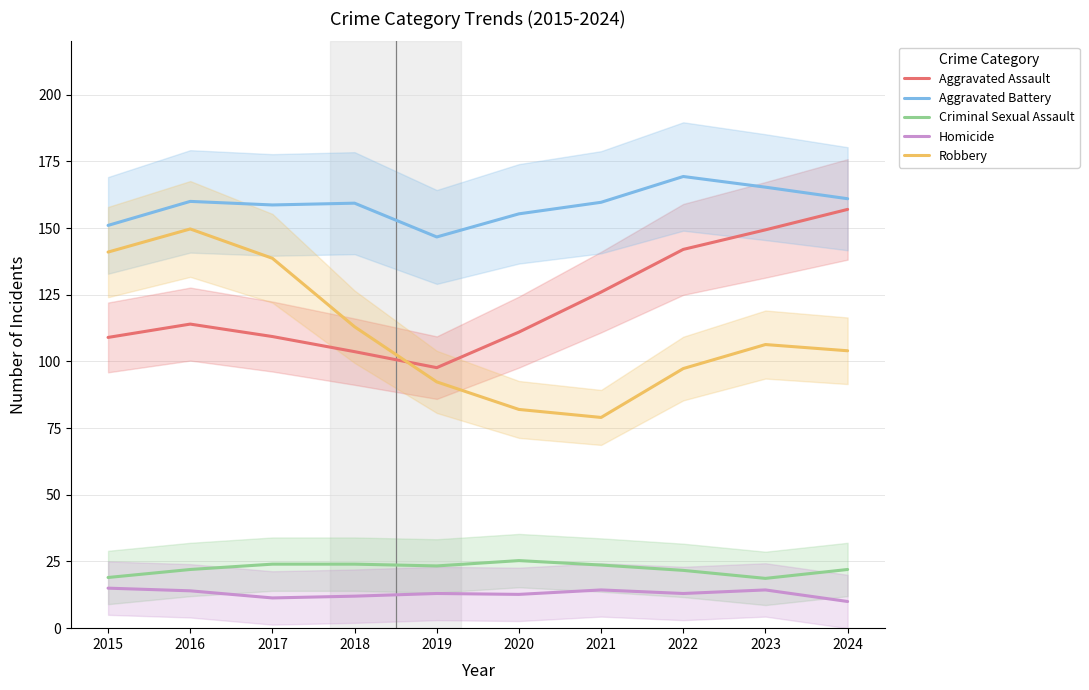

How many categories are shown in the chart?

10